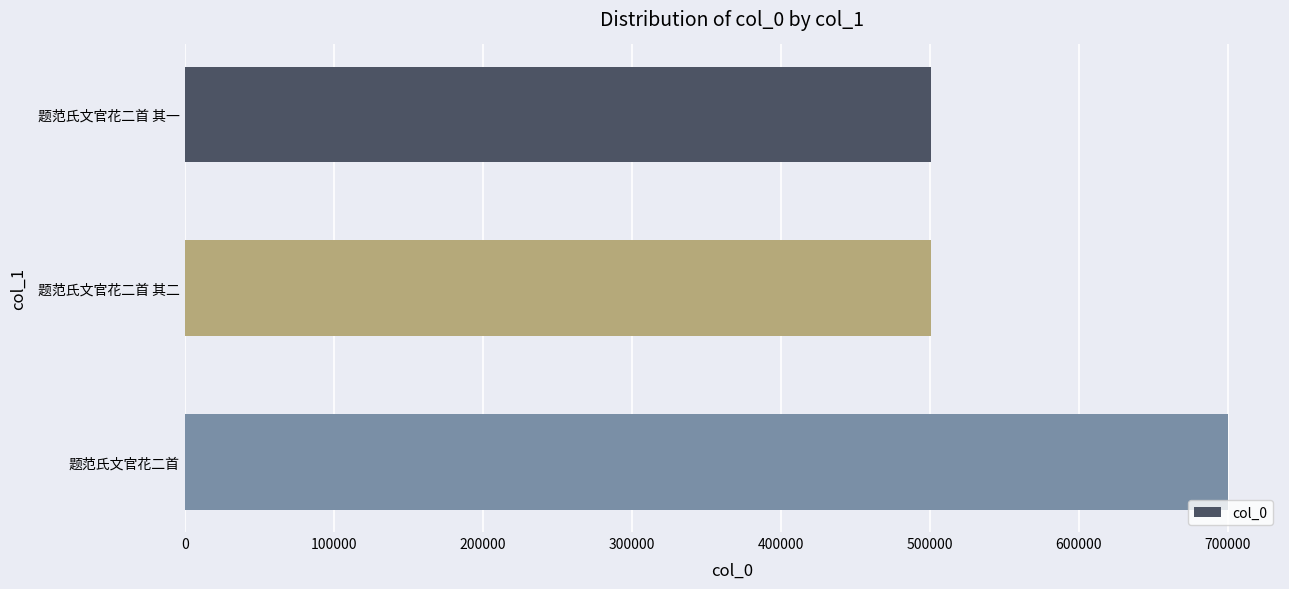

Between 题范氏文官花二首 and 题范氏文官花二首 其一, which is larger?

题范氏文官花二首